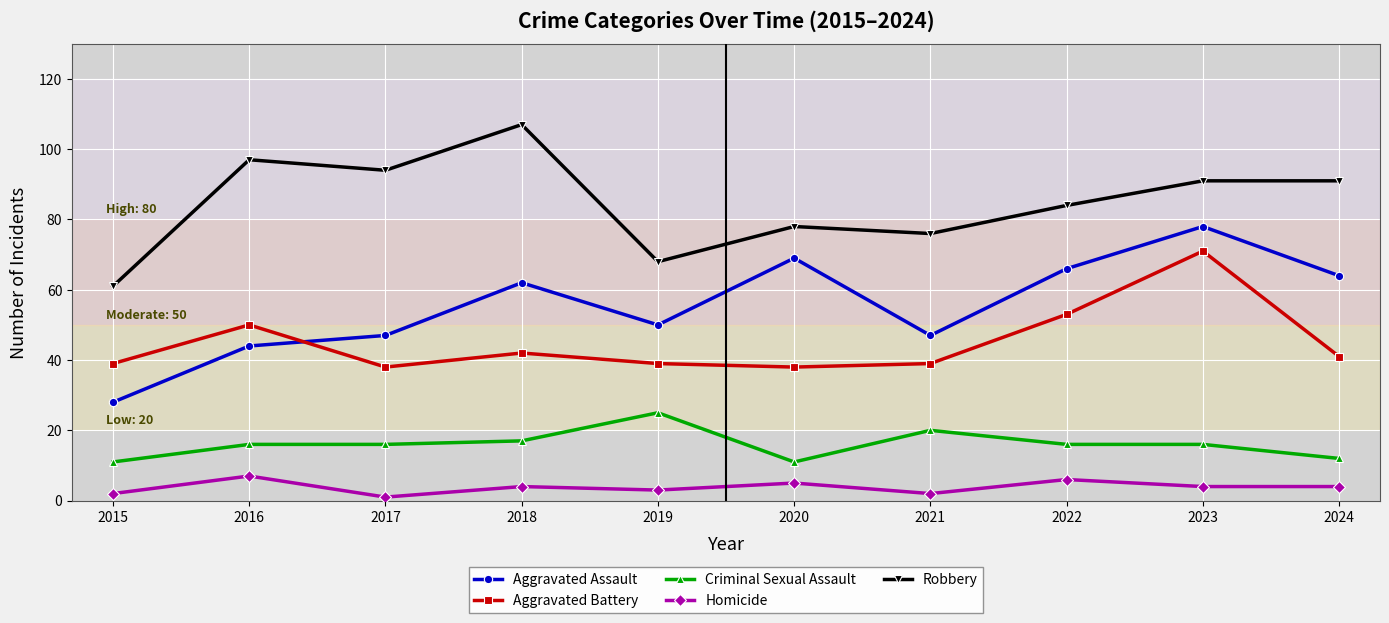

Which category has the highest value in the Aggravated Assault series?

2023